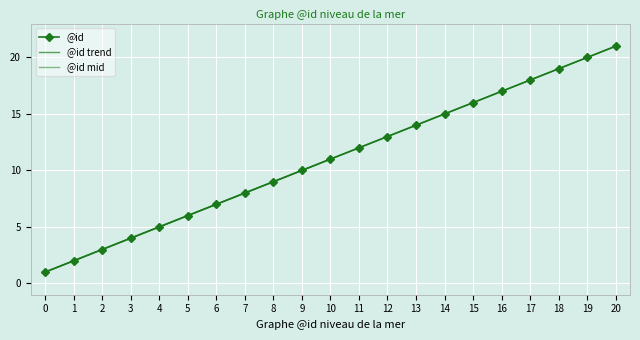

True or false: the data shows 5 at 7.

False